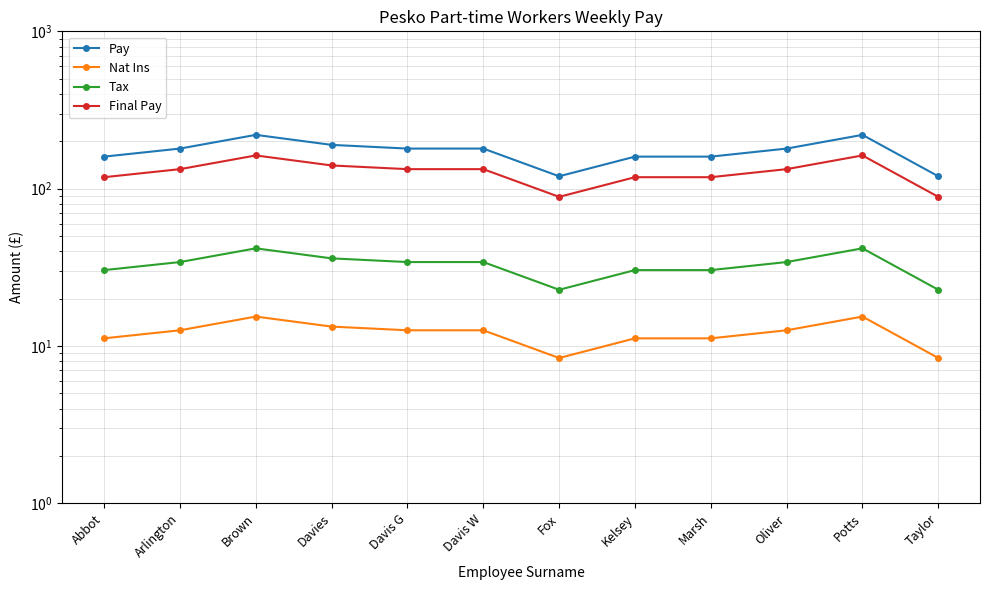

Which series has the widest spread of values?

Pay